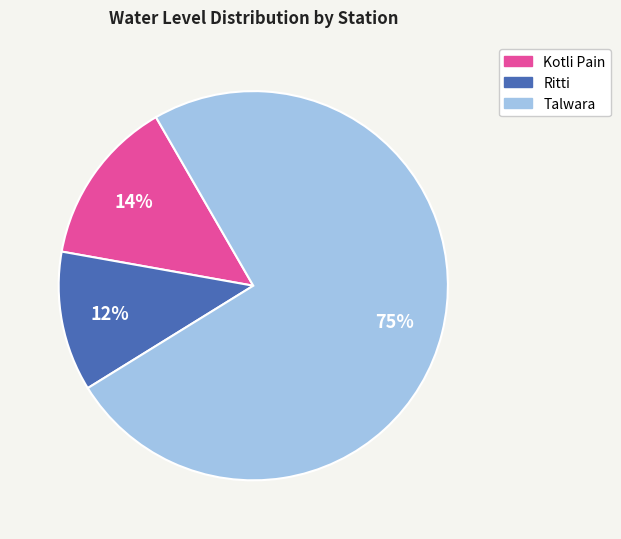

What percentage is the Kotli Pain slice, to the nearest percent?

14%